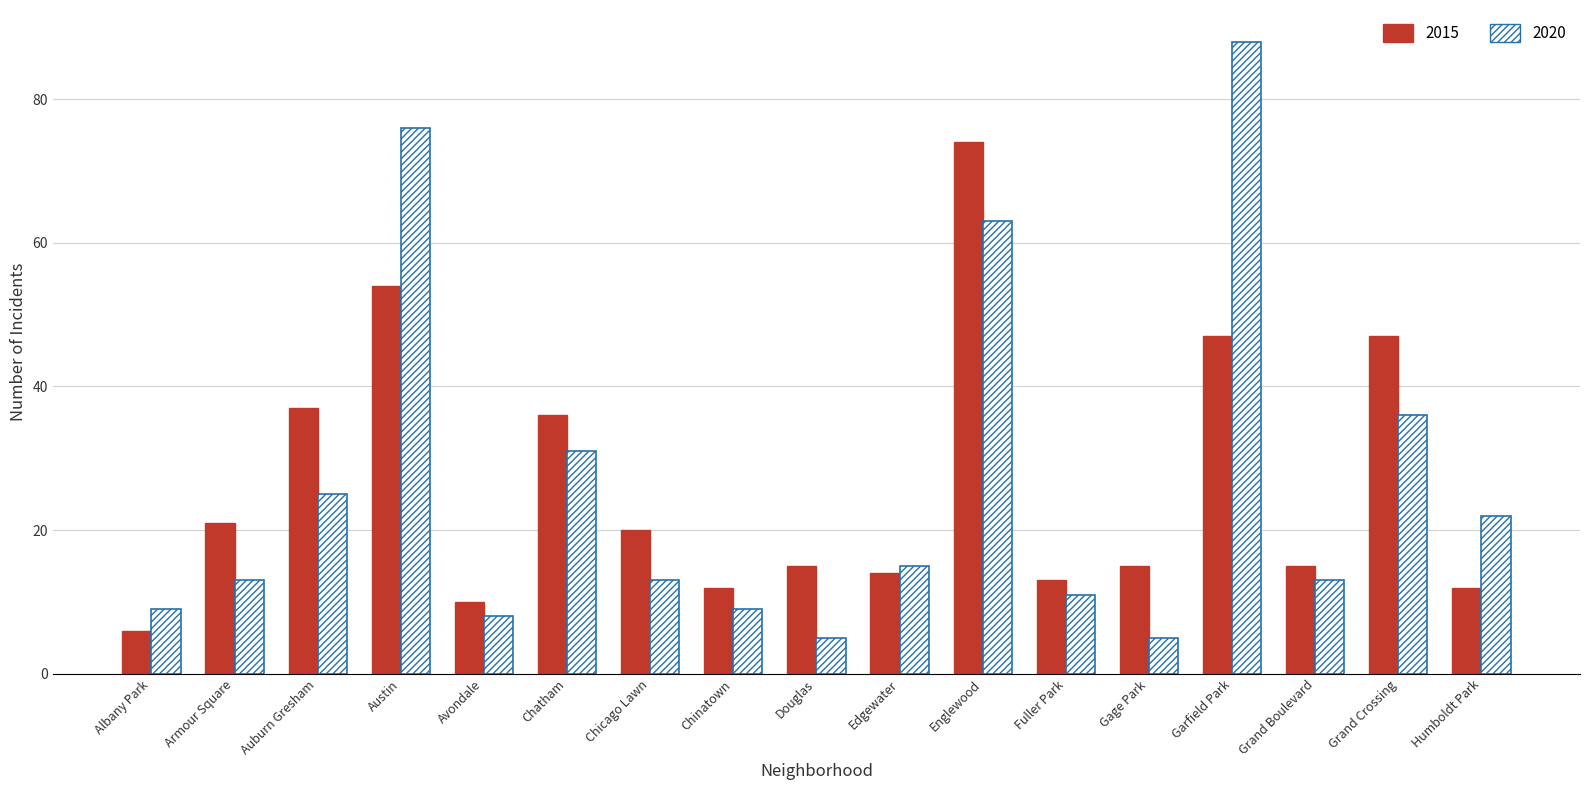

What is the greatest value displayed?

88